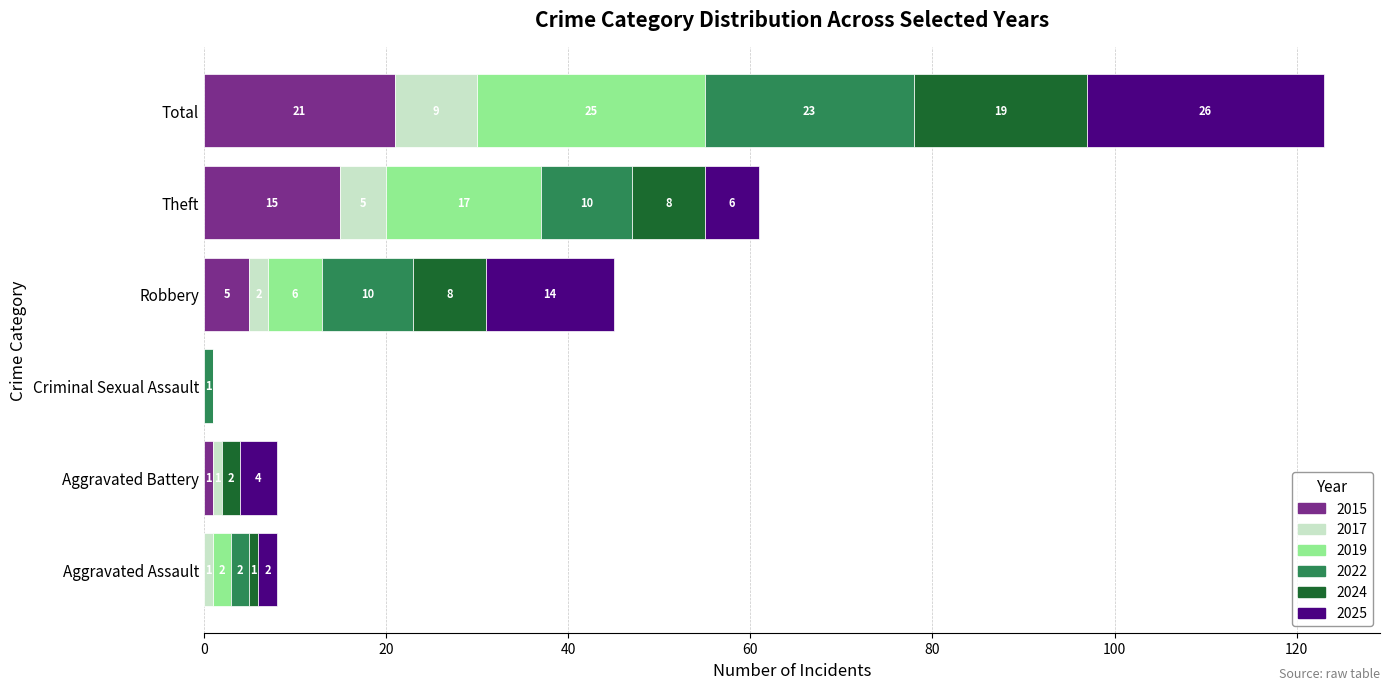

What is the highest value of the 2015 series?

21